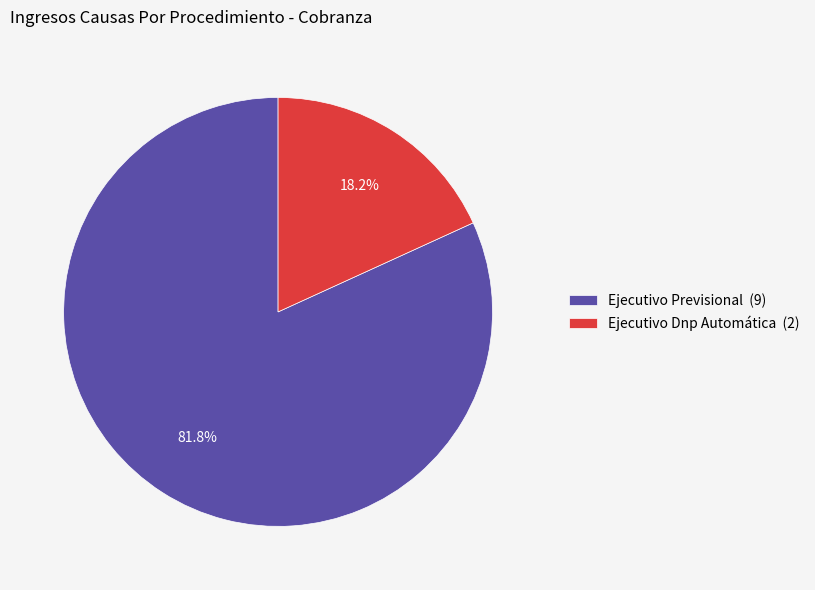

True or false: Ejecutivo Dnp Automática accounts for 18% of the total.

True